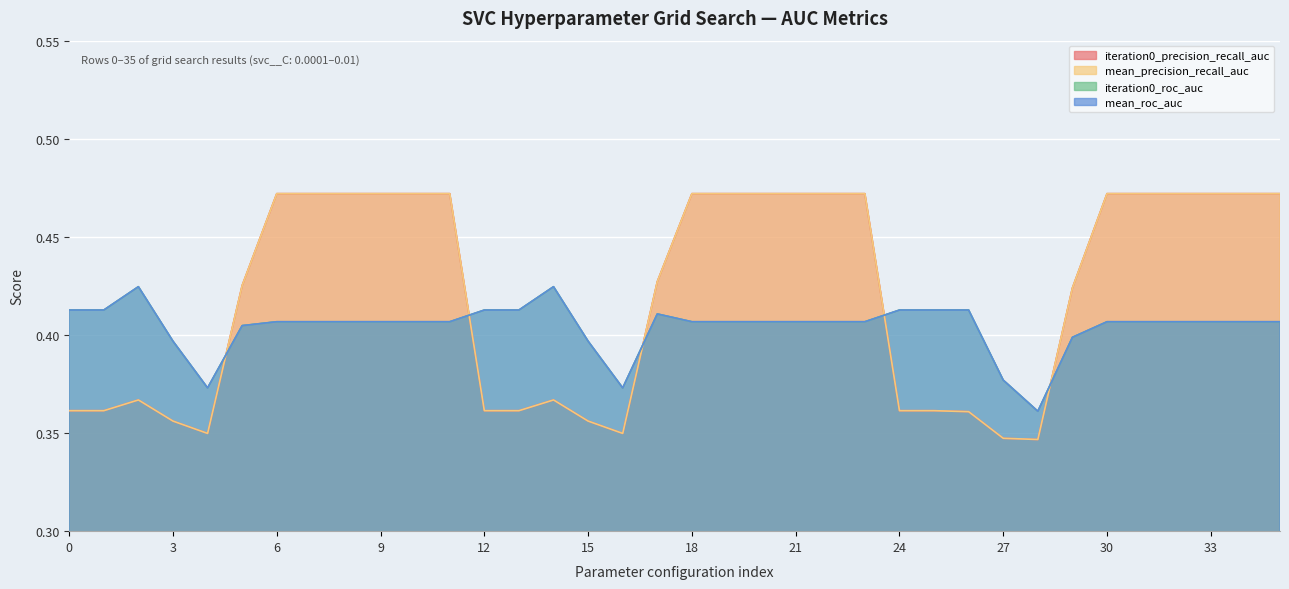

How many lines are shown in the chart?

4